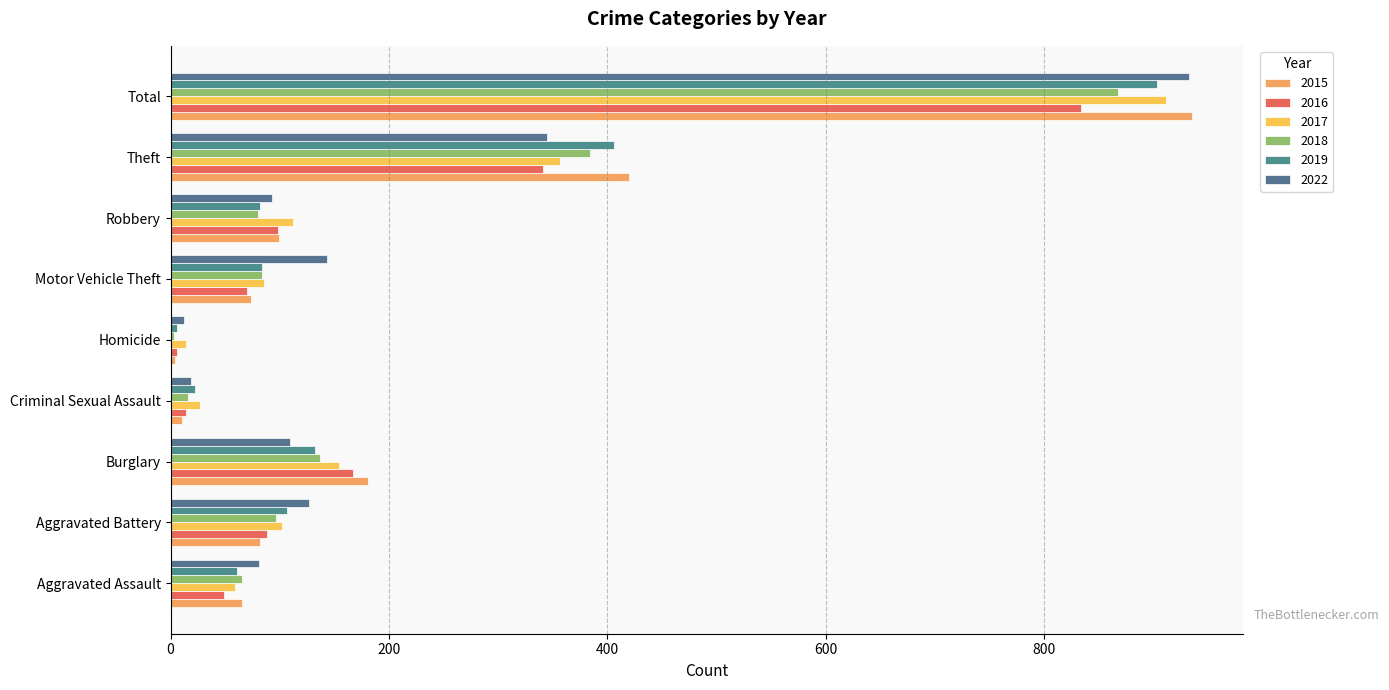

True or false: 2015 has a value of 181 at Burglary.

True